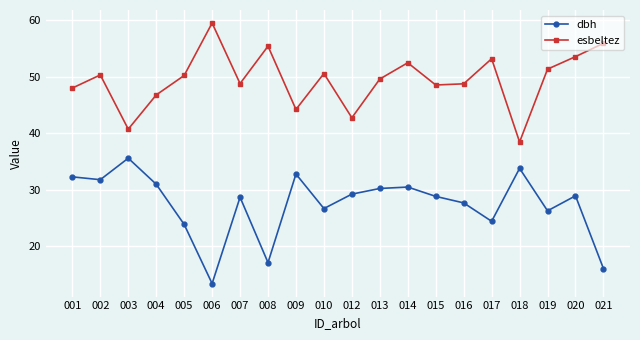

At which label does esbeltez first exceed 50?

002